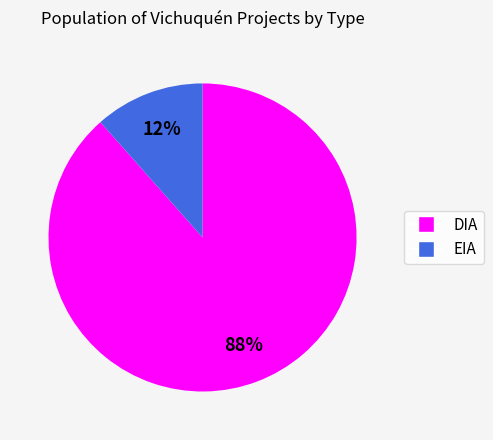

Do EIA and DIA together represent more than half of the pie?

Yes